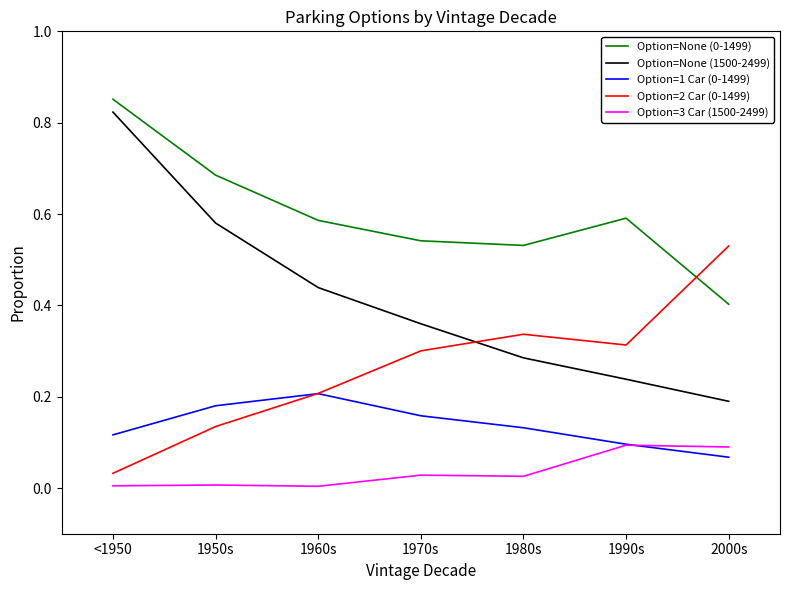

How many intersections are there between Option=1 Car (0-1499) and Option=2 Car (0-1499)?

1